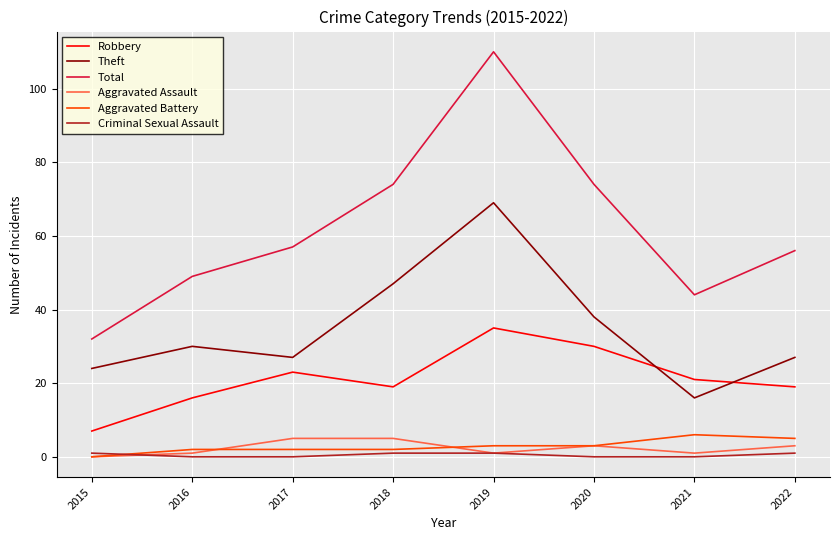

What is the approximate value of Robbery at 2018, to the nearest 10?

20